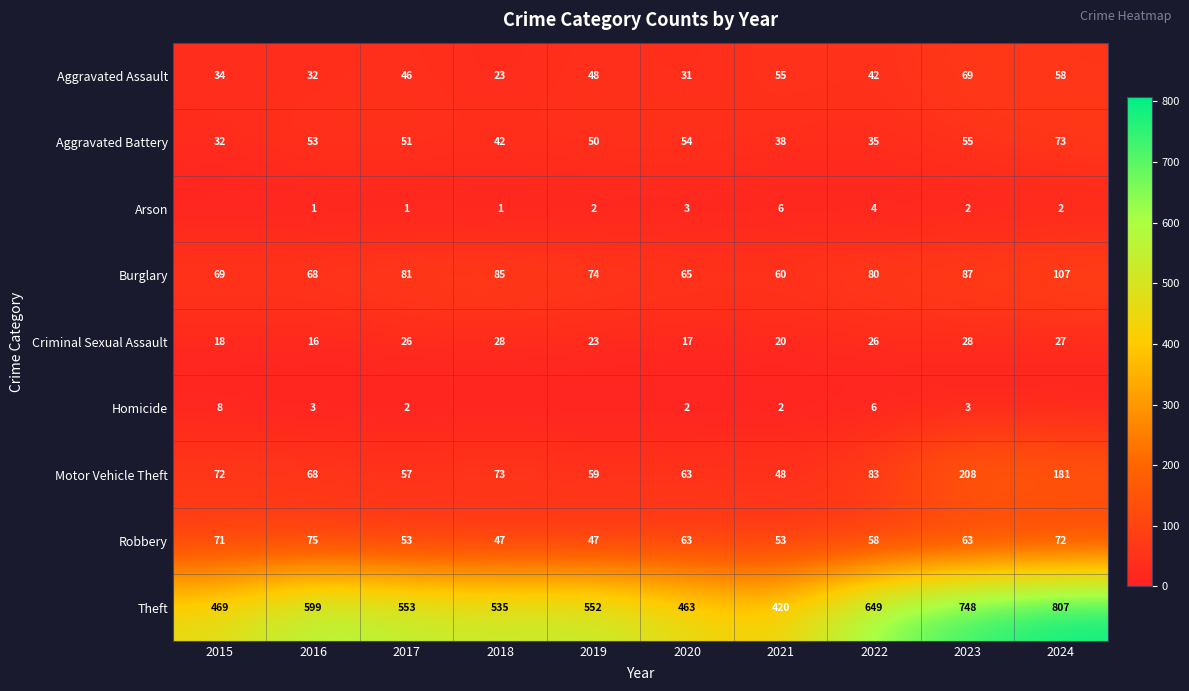

What is the spread (max minus min) of values at 2021?

418